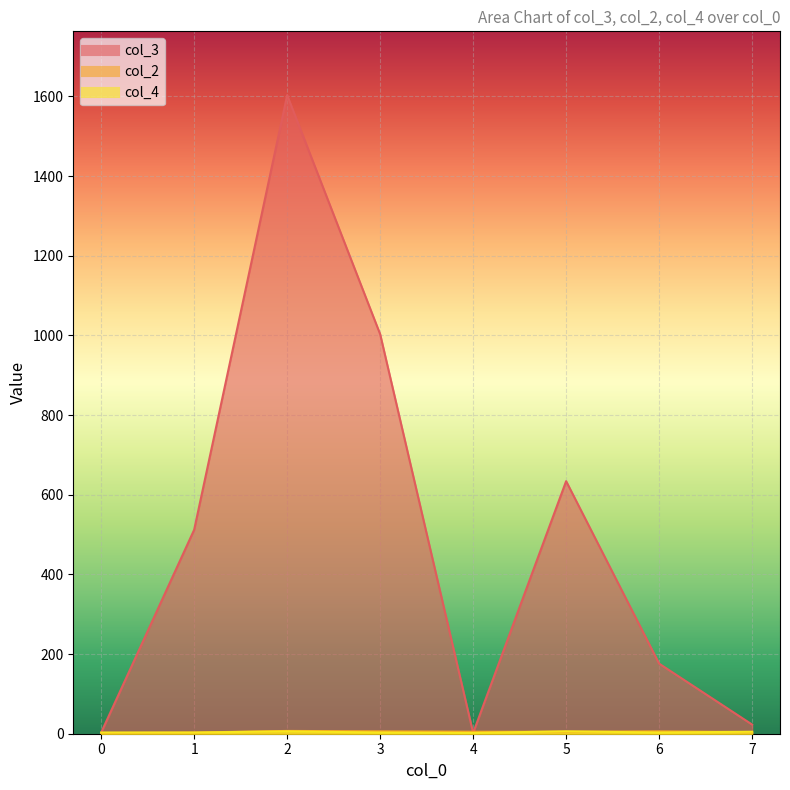

Is it true that col_3 equals 33 at 5?

False